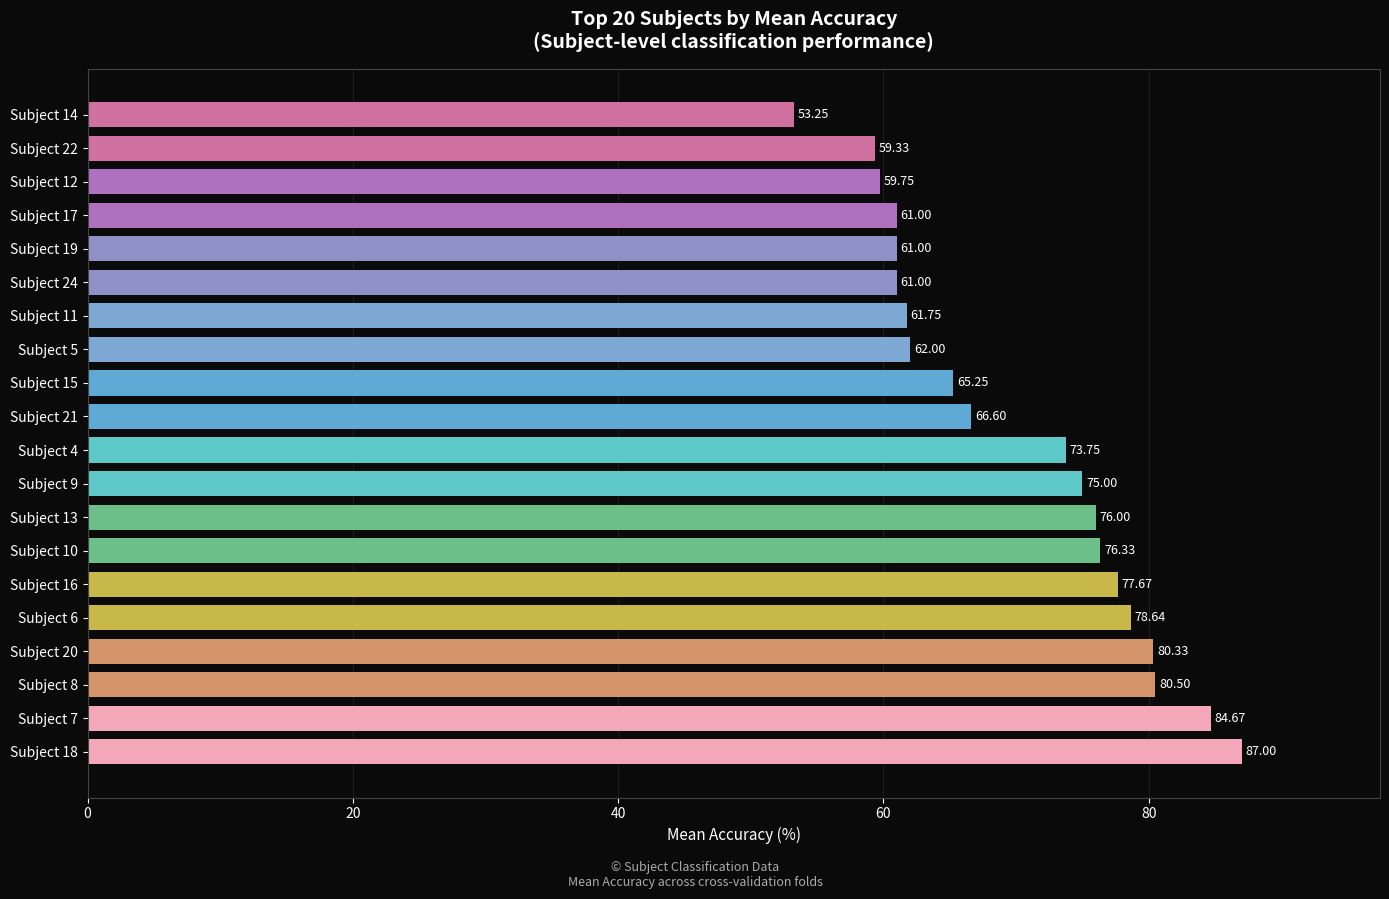

What is the average value?

70.0